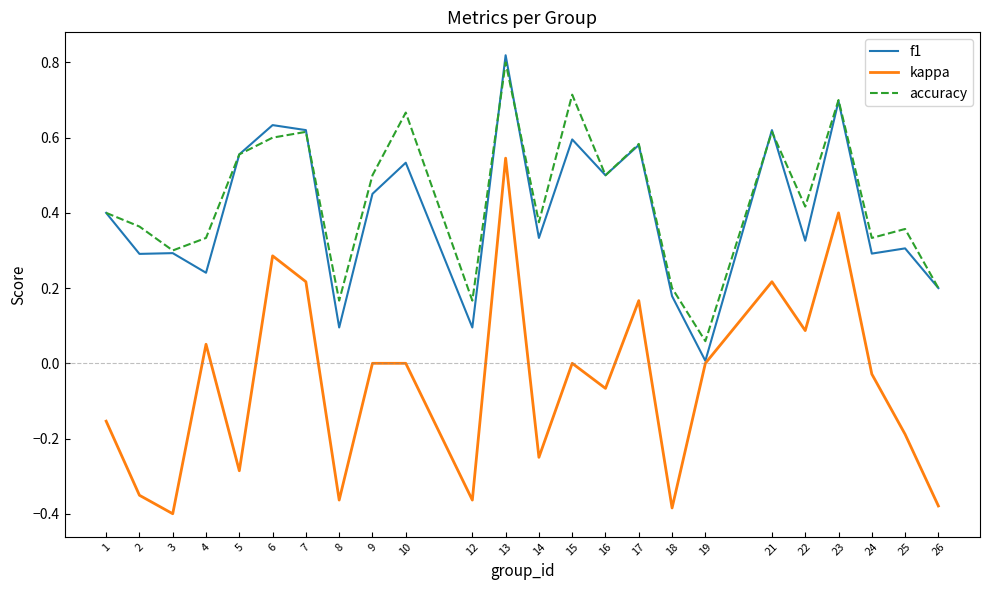

At which label does f1 reach its peak?

13